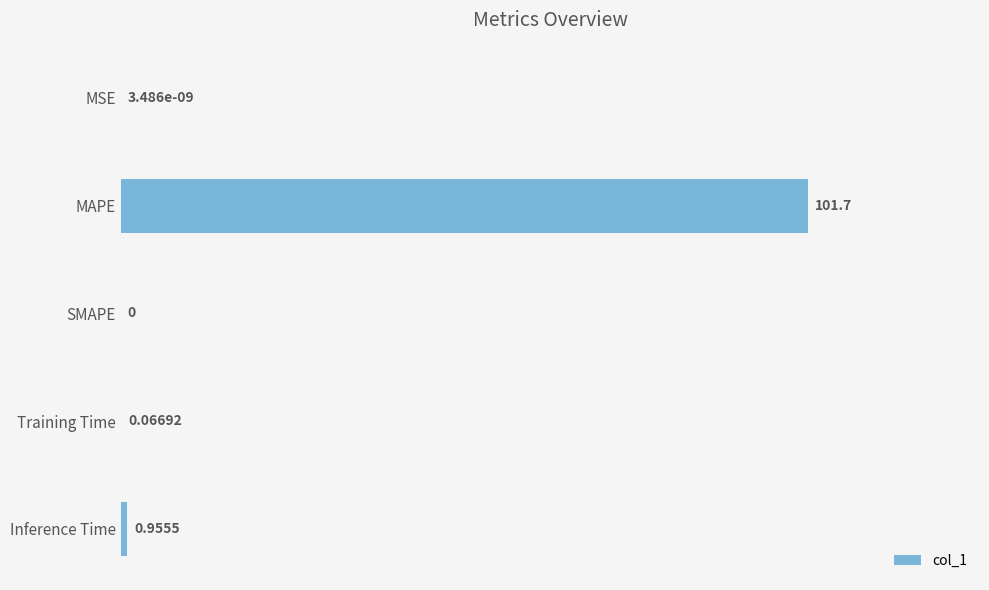

Which category has the highest value across all series?

MAPE